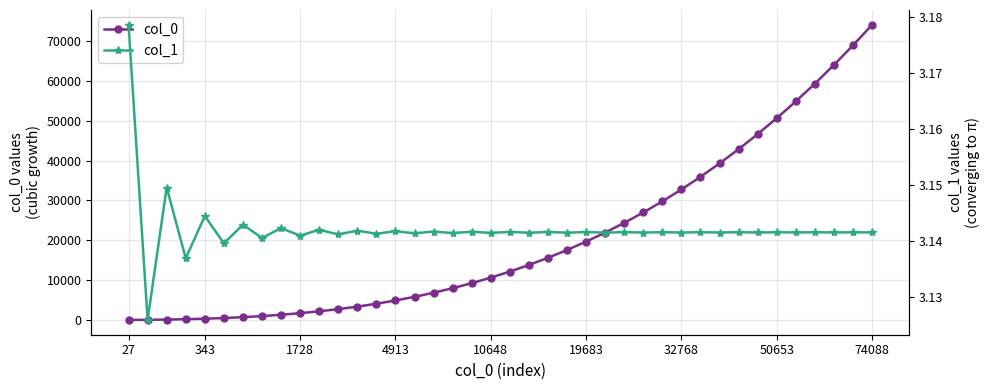

What is the minimum value for col_0?

27.0